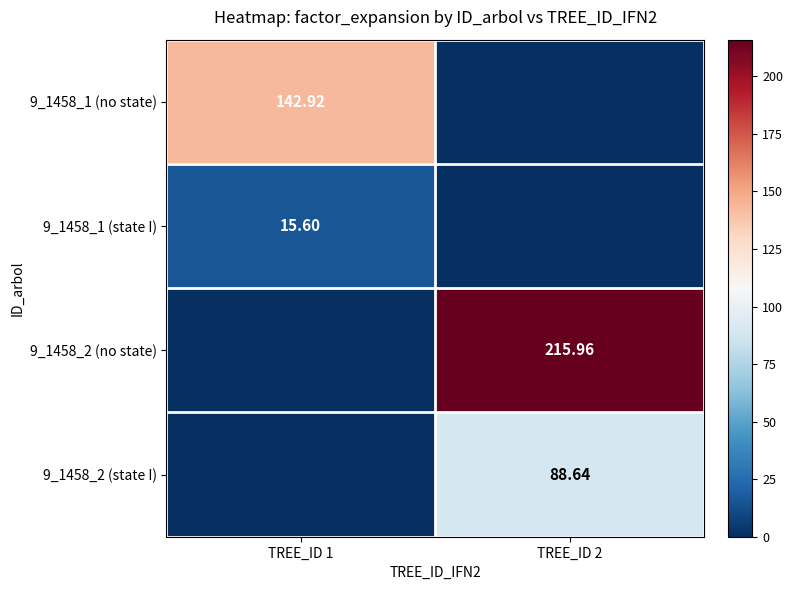

The 9_1458_2 (no state) series shows 81.0 at TREE_ID 2. True or false?

False